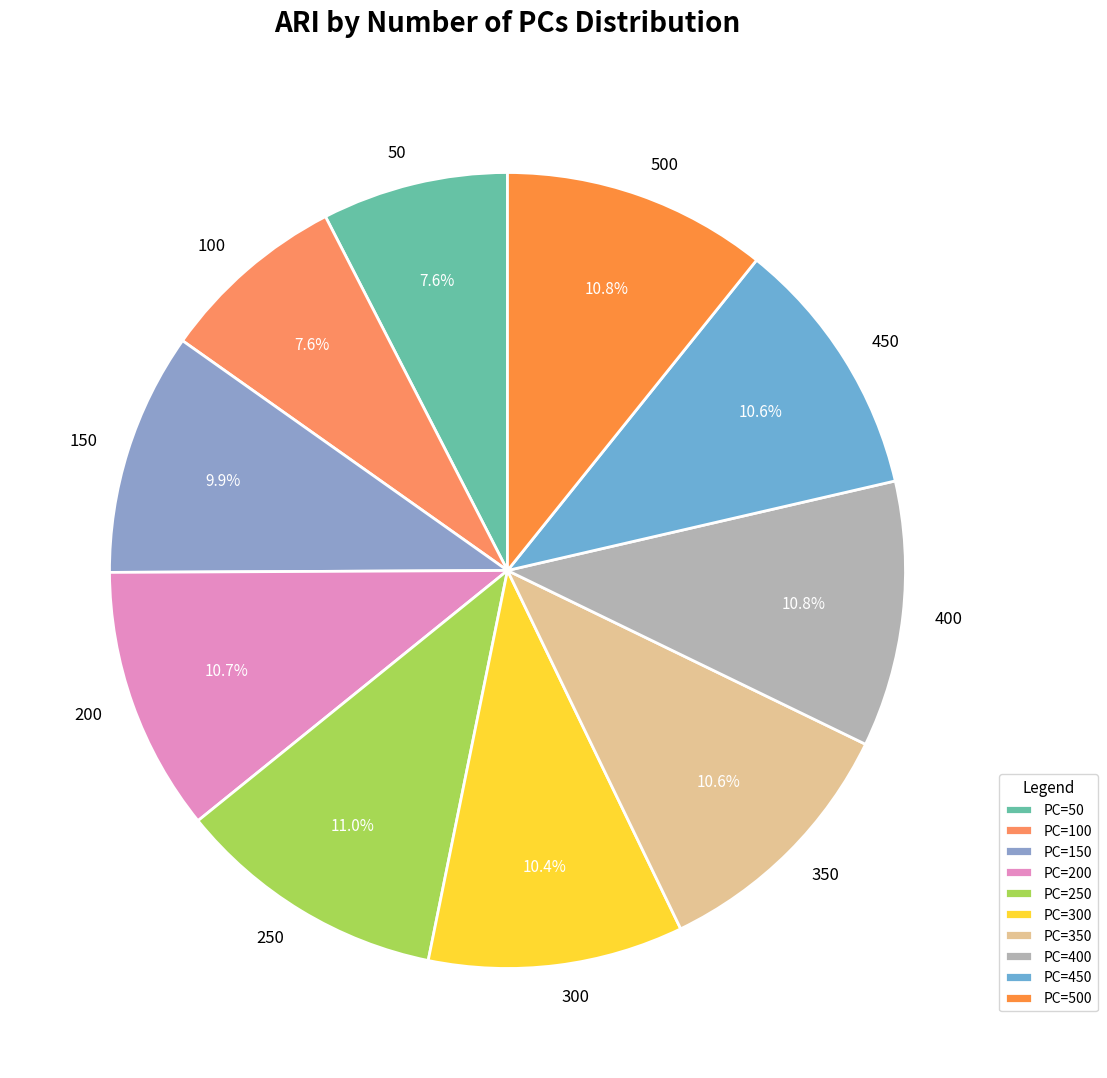

Rank the categories by value from lowest to highest.

50, 100, 150, 300, 450, 350, 200, 500, 400, 250